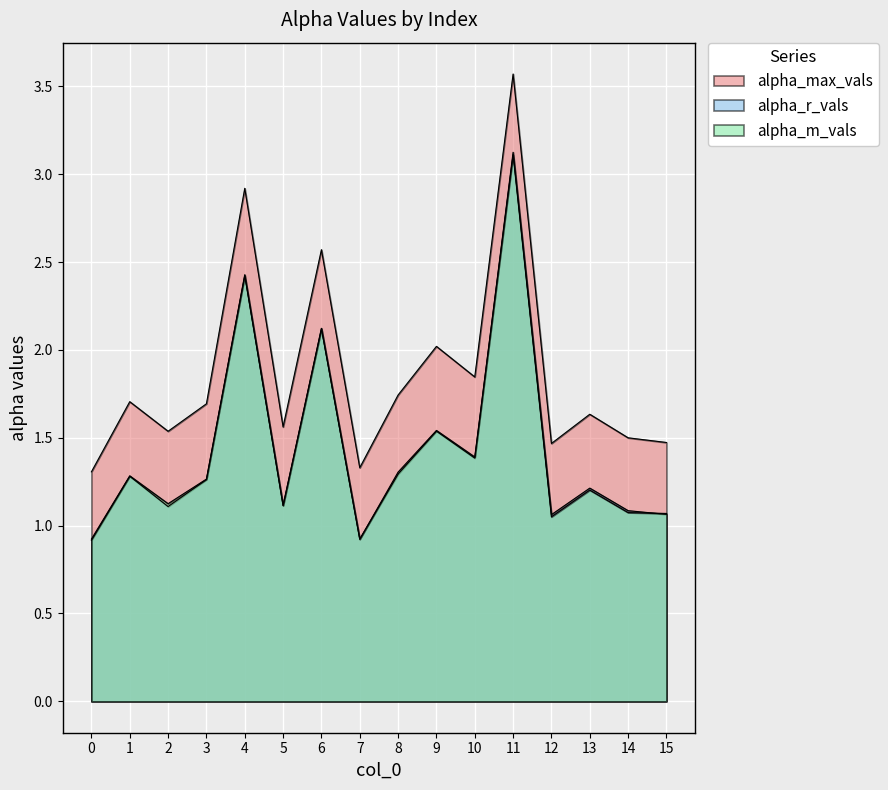

What is the total value across all series at 12?

3.6